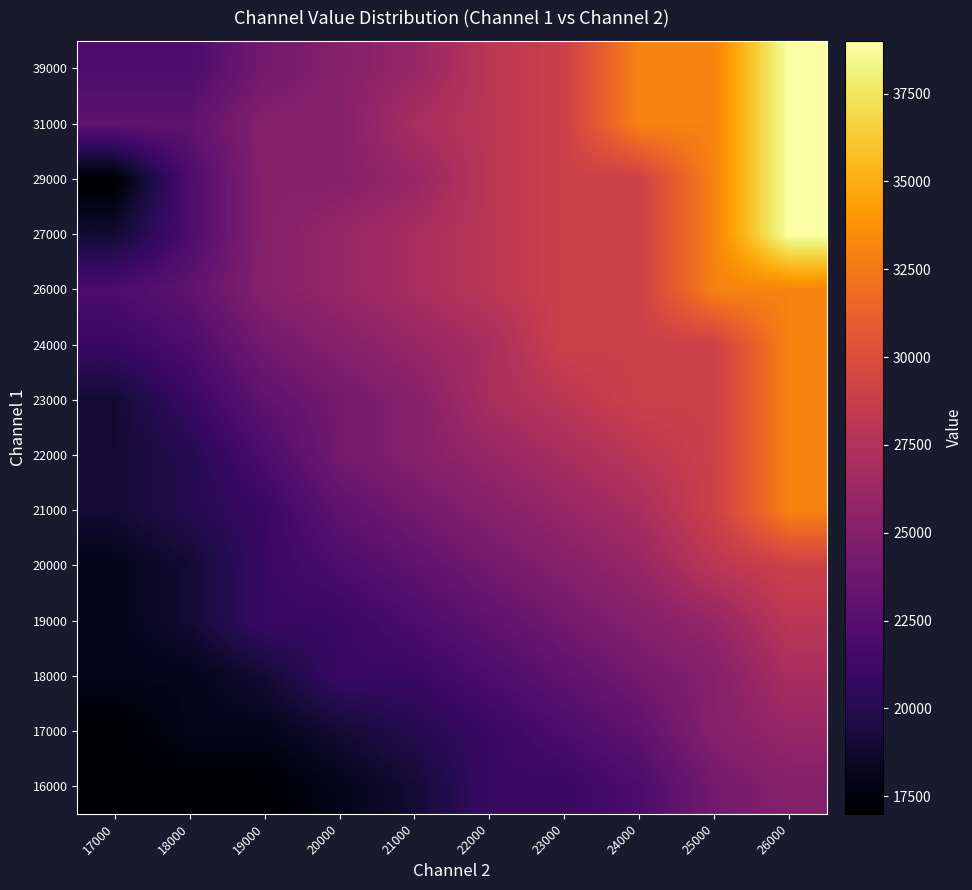

Reading right to left, transcribe all the data shown in this chart.

16000: 26000=25000	25000=24000	24000=22000	23000=21000	22000=21000	21000=19000	20000=18000	19000=17000	18000=17000	17000=17000
17000: 26000=26000	25000=25000	24000=23000	23000=22000	22000=21000	21000=20000	20000=19000	19000=18000	18000=18000	17000=17000
18000: 26000=27000	25000=25000	24000=24000	23000=23000	22000=22000	21000=21000	20000=21000	19000=19000	18000=18000	17000=18000
19000: 26000=28000	25000=26000	24000=25000	23000=24000	22000=23000	21000=22000	20000=21000	19000=21000	18000=19000	17000=18000
20000: 26000=29000	25000=28000	24000=26000	23000=25000	22000=24000	21000=23000	20000=22000	19000=21000	18000=19000	17000=18000
21000: 26000=33000	25000=29000	24000=27000	23000=26000	22000=25000	21000=24000	20000=23000	19000=21000	18000=20000	17000=19000
22000: 26000=33000	25000=29000	24000=28000	23000=27000	22000=26000	21000=25000	20000=24000	19000=22000	18000=20000	17000=19000
23000: 26000=33000	25000=29000	24000=29000	23000=28000	22000=27000	21000=25000	20000=24000	19000=23000	18000=21000	17000=19000
24000: 26000=33000	25000=29000	24000=29000	23000=29000	22000=27000	21000=26000	20000=25000	19000=24000	18000=22000	17000=21000
26000: 26000=33000	25000=33000	24000=29000	23000=29000	22000=28000	21000=27000	20000=26000	19000=25000	18000=23000	17000=22000
27000: 26000=39000	25000=33000	24000=29000	23000=29000	22000=28000	21000=27000	20000=26000	19000=25000	18000=22000	17000=19000
29000: 26000=39000	25000=33000	24000=29000	23000=29000	22000=28000	21000=26000	20000=25000	19000=25000	18000=22000	17000=17000
31000: 26000=39000	25000=33000	24000=33000	23000=29000	22000=28000	21000=27000	20000=25000	19000=25000	18000=23000	17000=23000
39000: 26000=39000	25000=33000	24000=33000	23000=29000	22000=28000	21000=26000	20000=25000	19000=24000	18000=22000	17000=22000